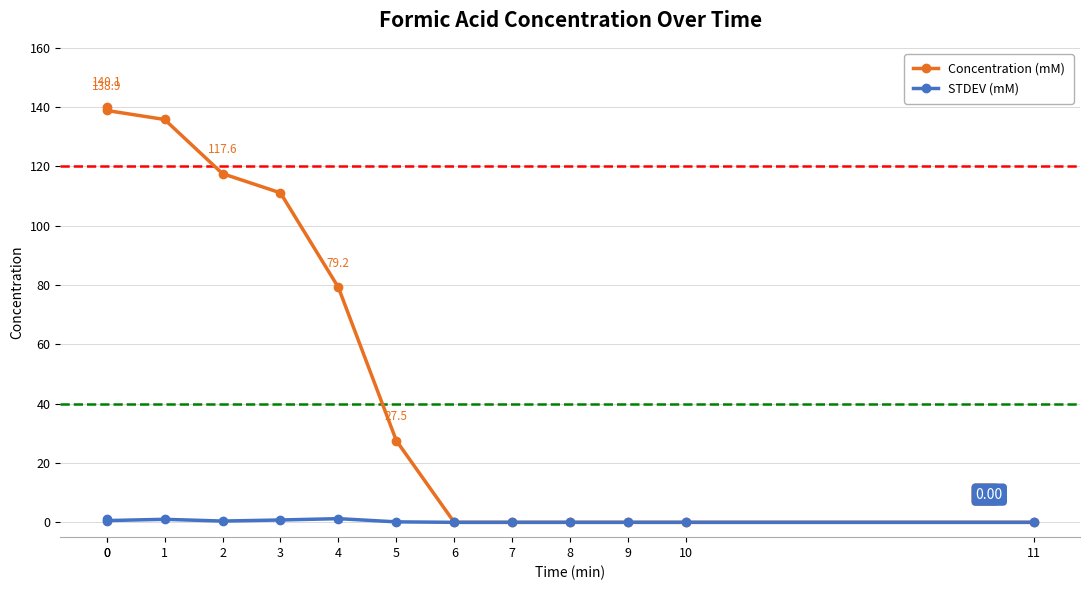

Does the chart display data point markers on the line(s)?

Yes